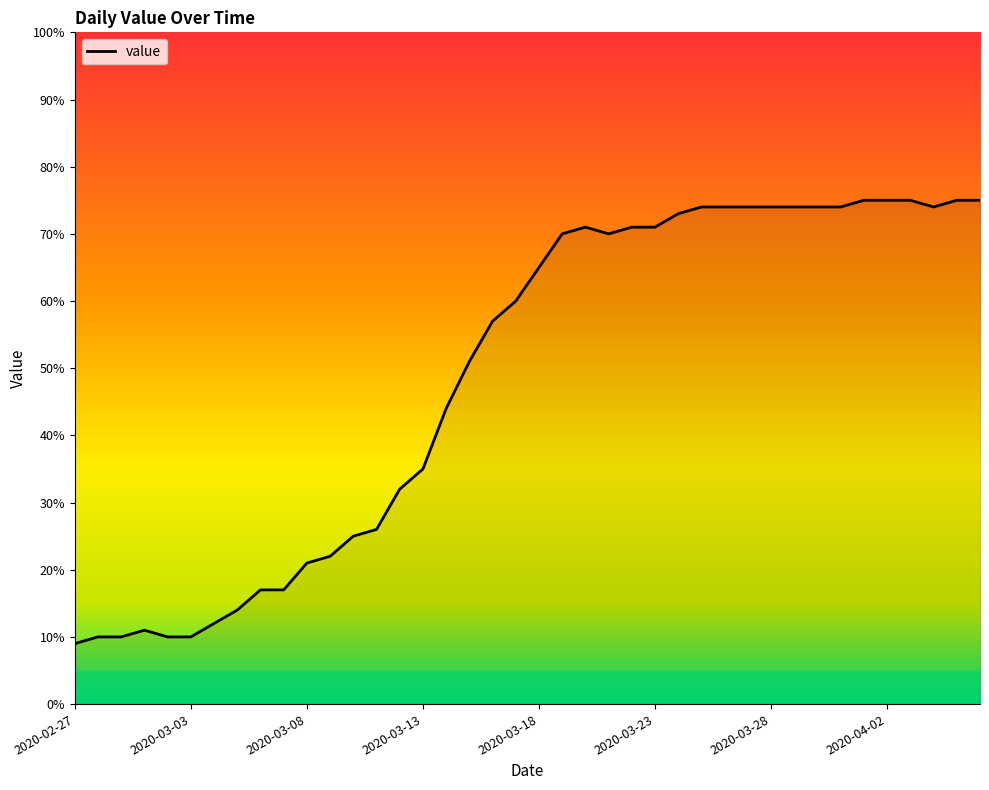

What is the difference between the maximum and minimum values?

66